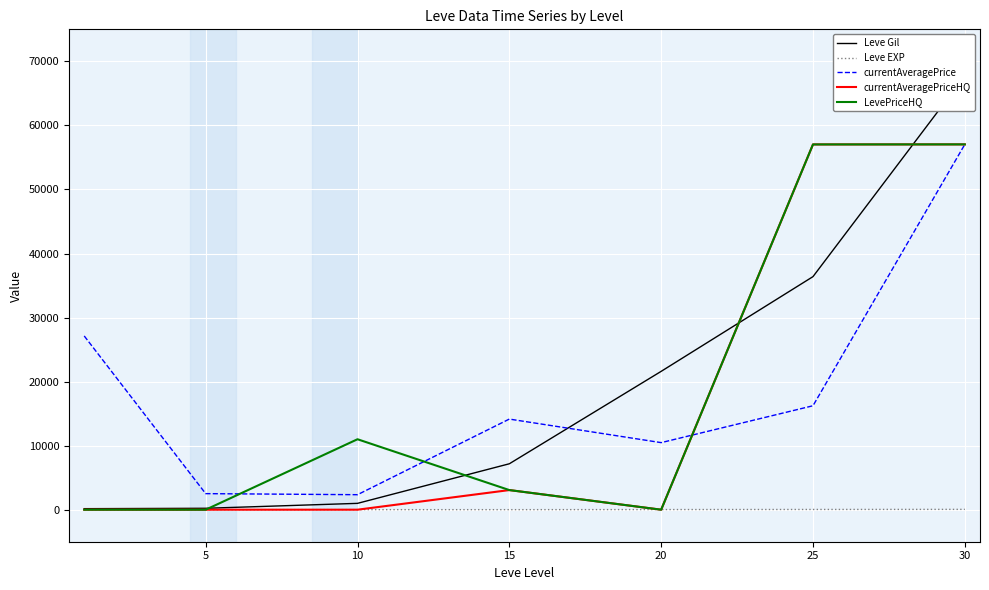

Read the Leve Gil value at 10, to the nearest 10.

990